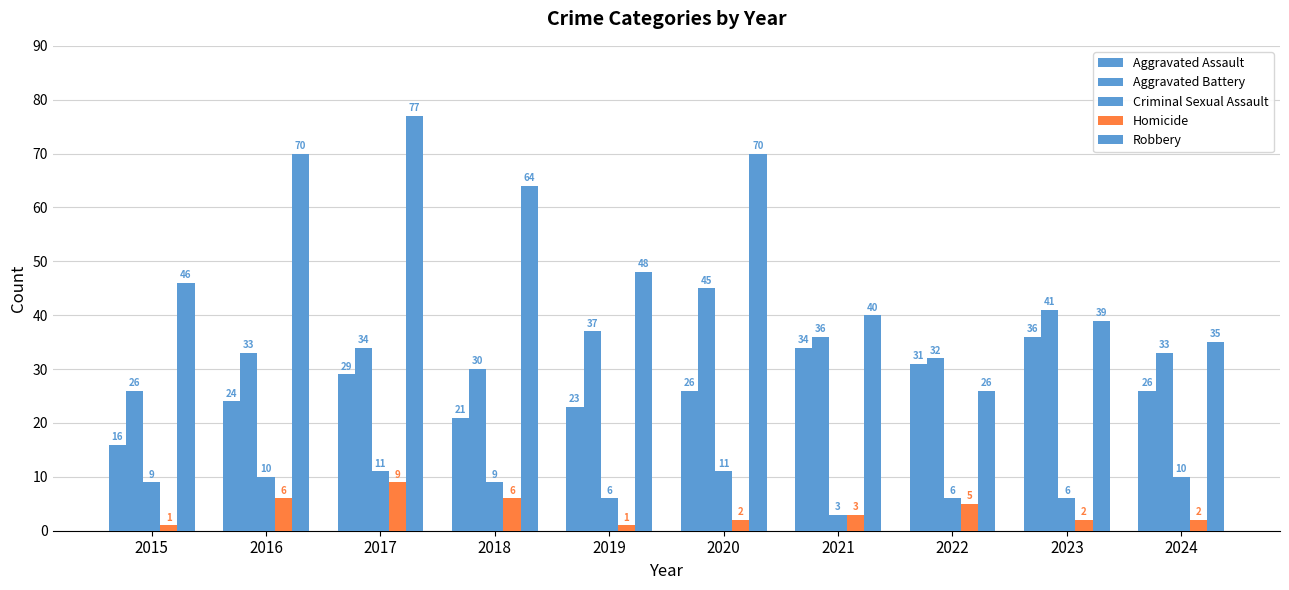

Which series has the largest range (max minus min)?

Robbery